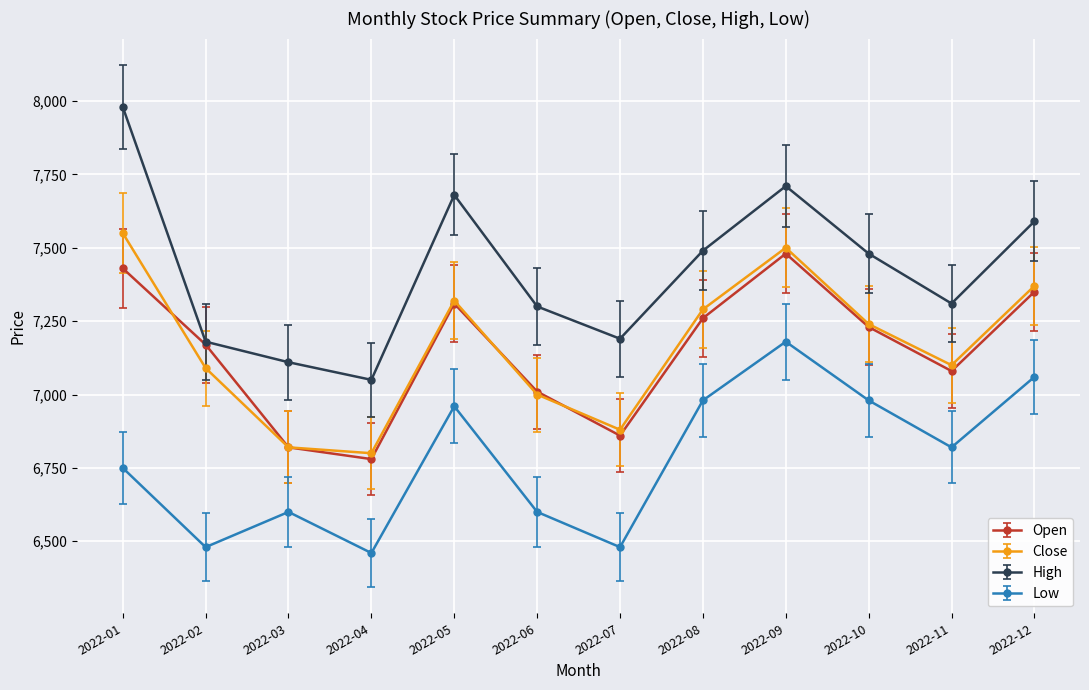

Which series has the largest total across all categories?

High